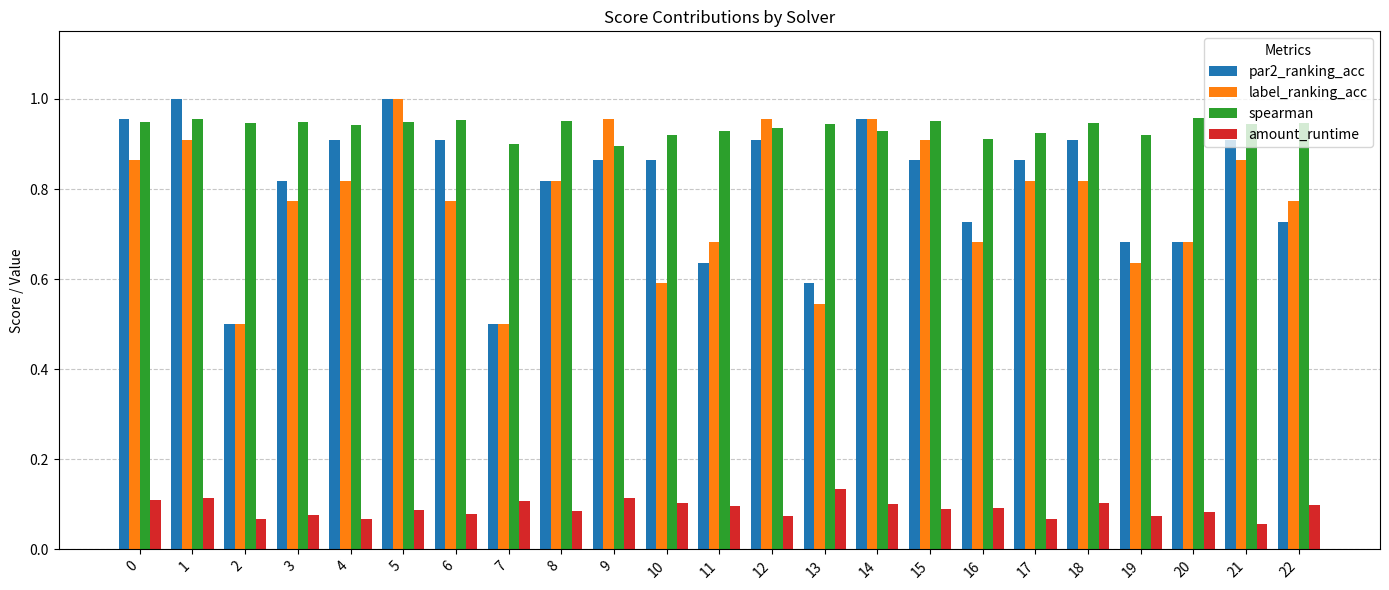

The value of label_ranking_acc at 7 is 0.8. True or false?

False